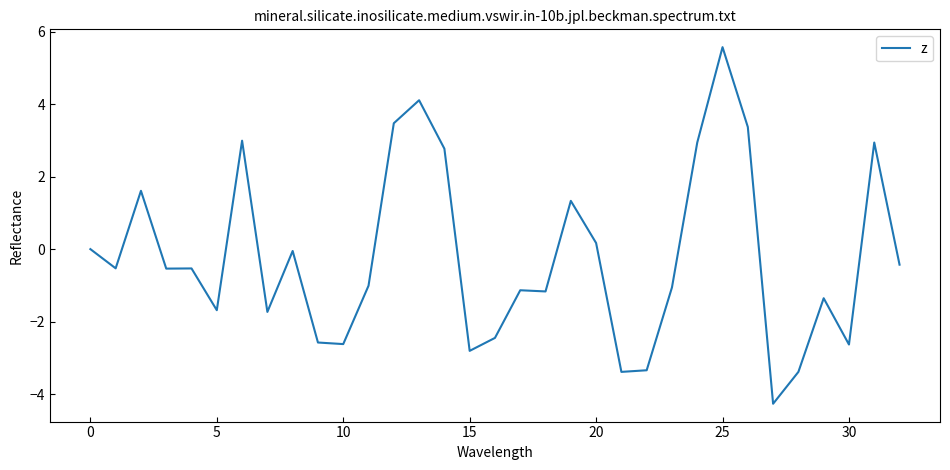

What is the greatest value displayed?

5.6